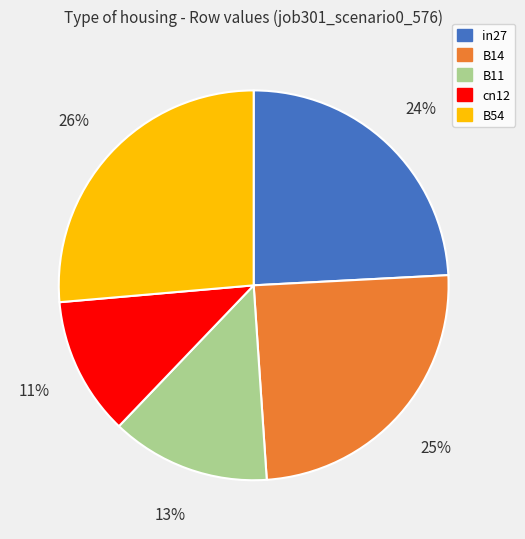

What is the ratio of the value at B11 to the value at in27?

0.5